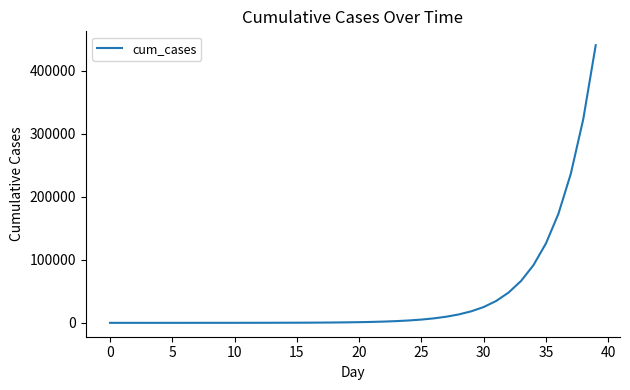

What is the greatest value displayed?

440544.2